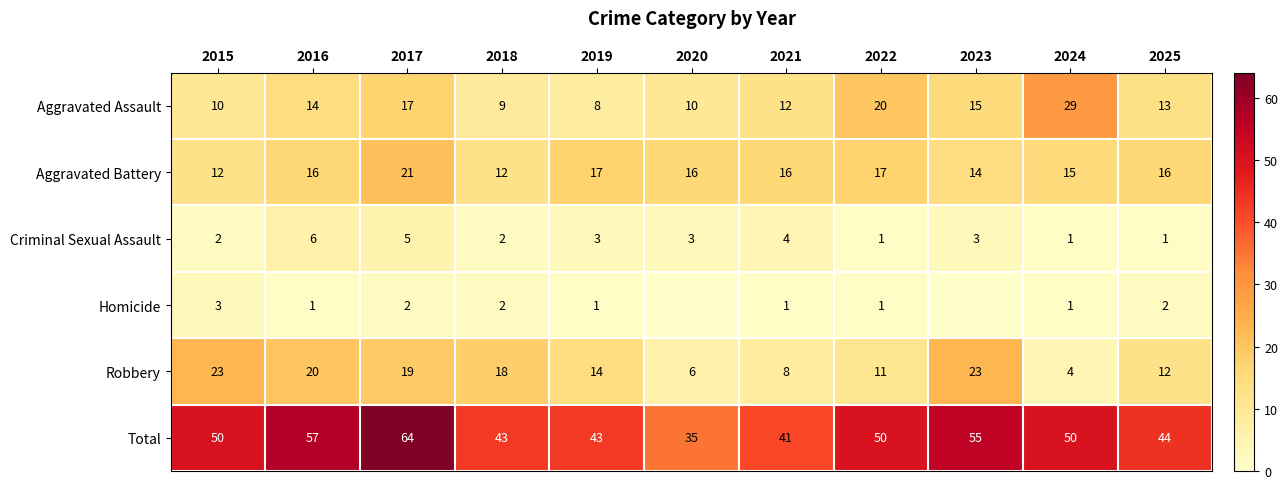

What is the difference between the maximum and minimum values in the Criminal Sexual Assault series?

5